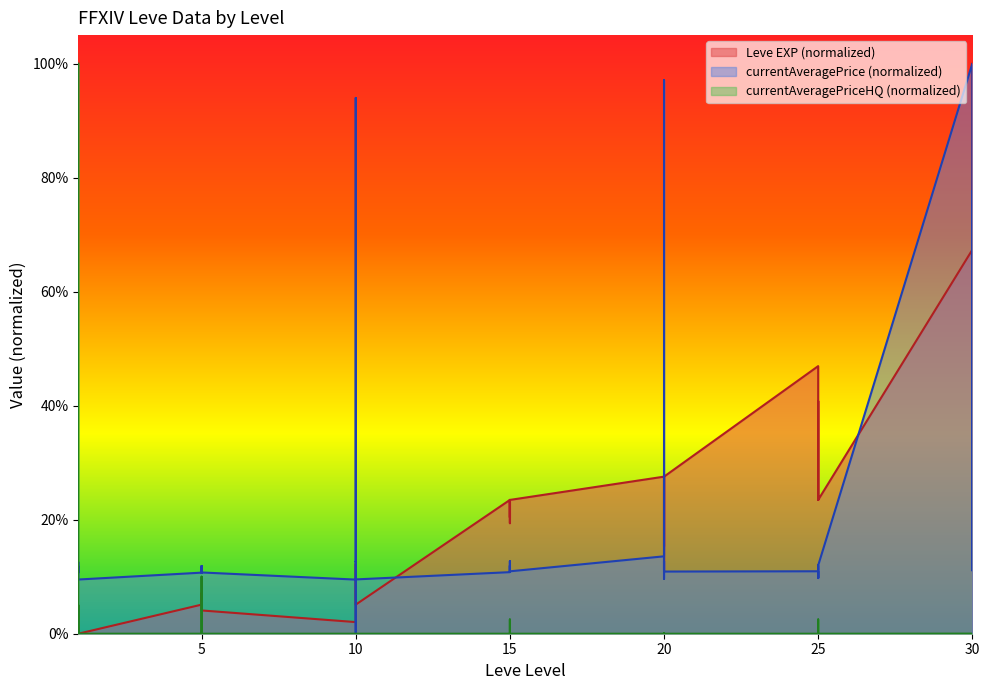

Does the chart display data point markers on the line(s)?

No